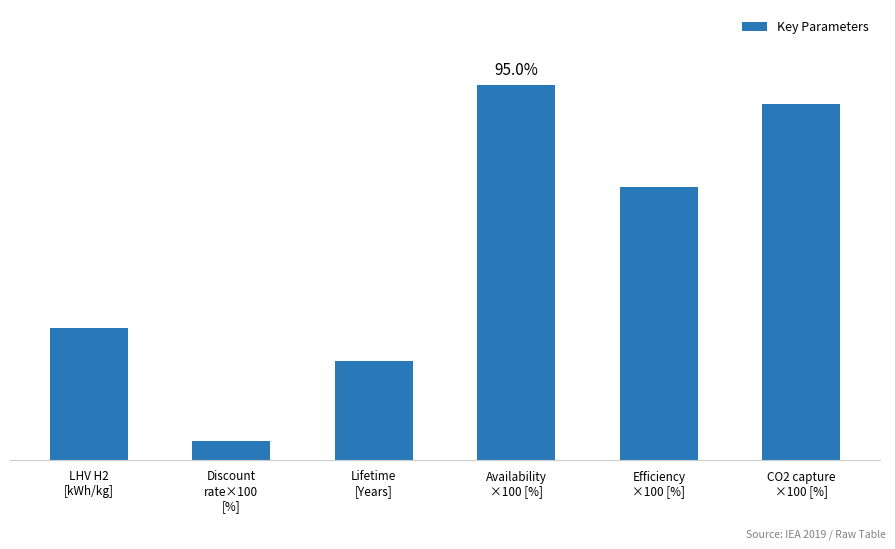

Does the chart contain any negative values?

No